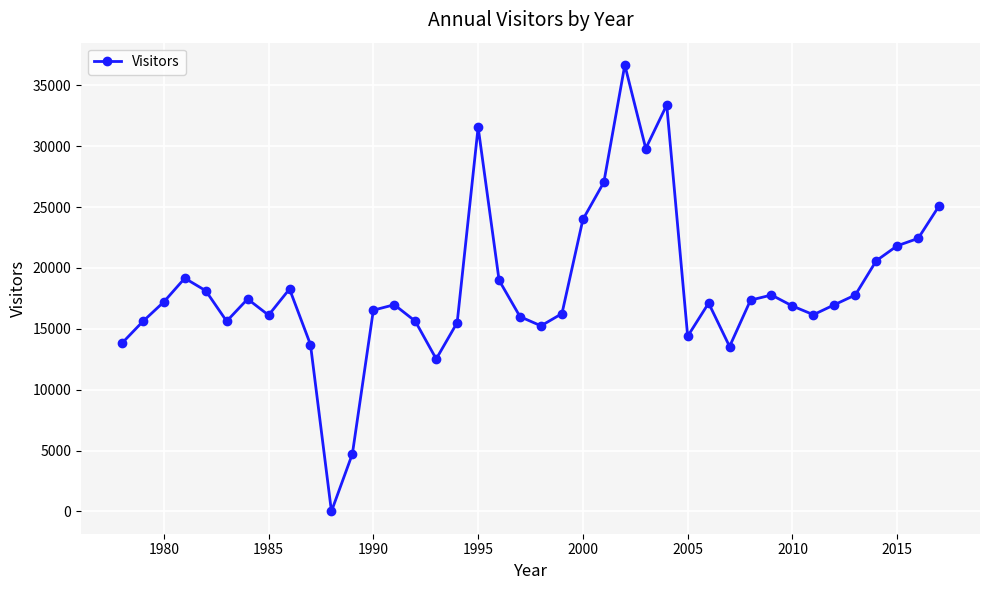

How many positive values are there?

39